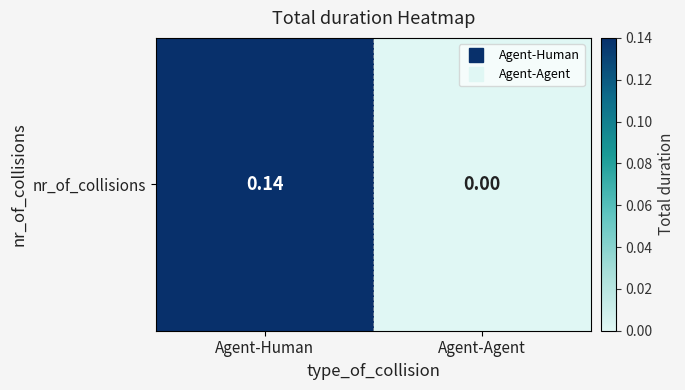

Between Agent-Agent and Agent-Human, which is larger?

Agent-Human